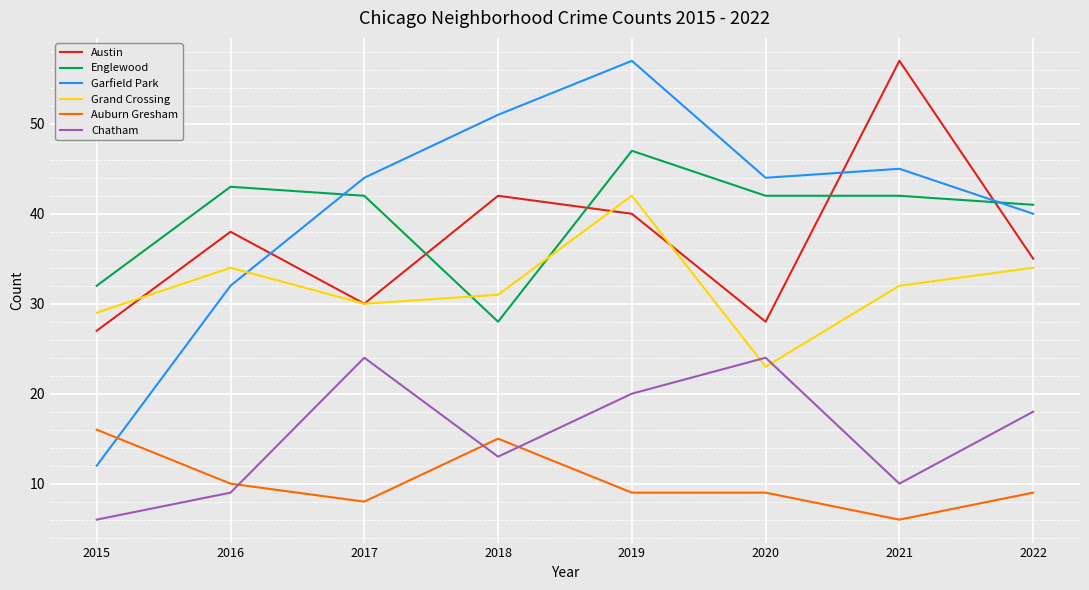

What is the spread (max minus min) of values at 2020?

35